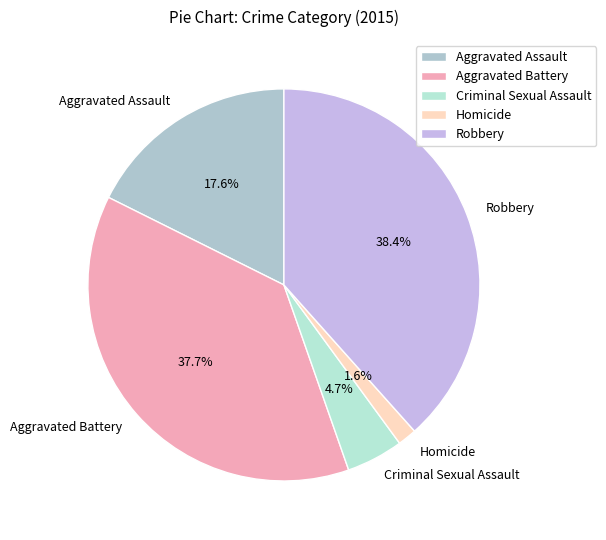

The Aggravated Assault slice represents 18% of the pie. True or false?

True